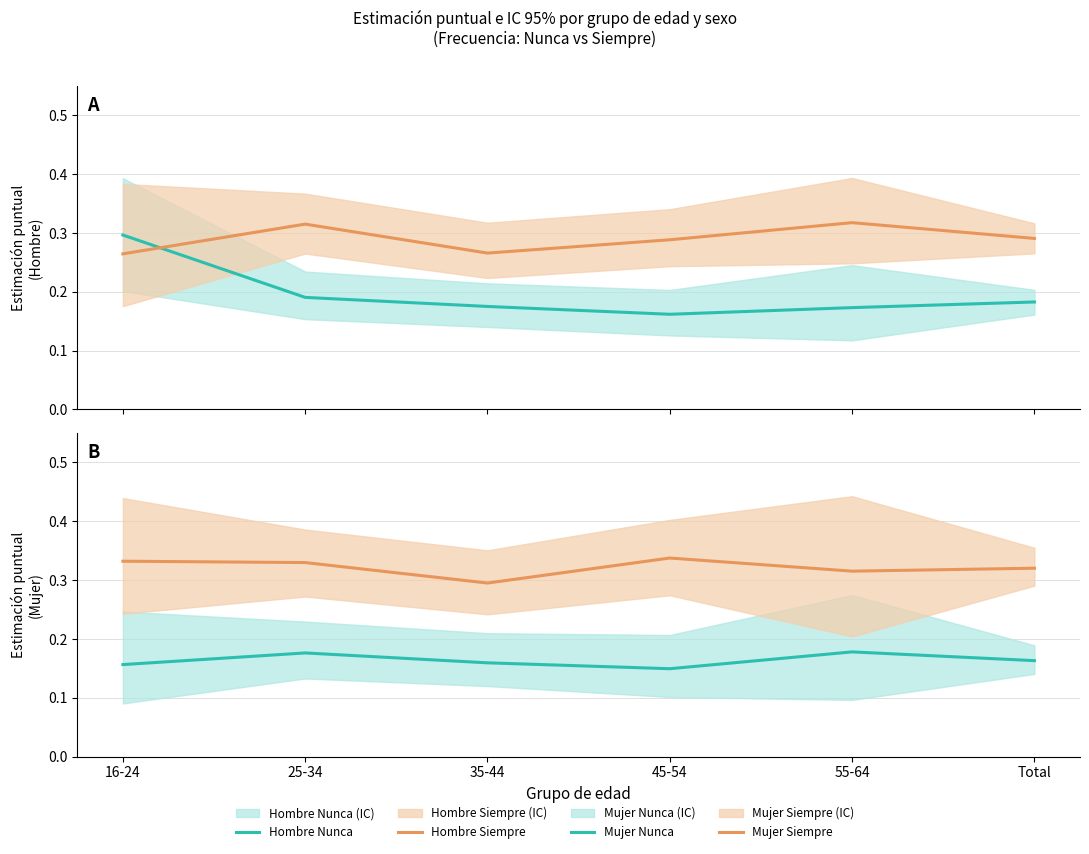

Is it true that Hombre Nunca equals 0.1 at Total?

False